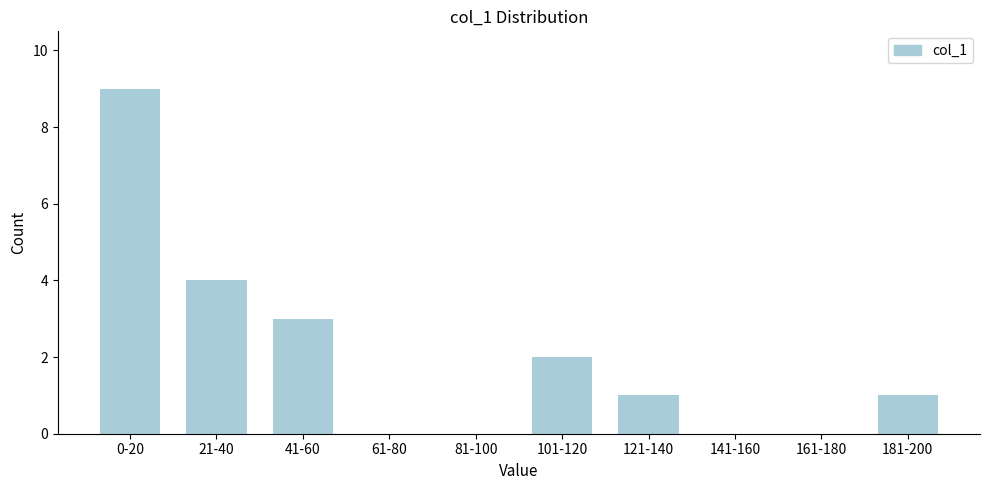

Reading right to left, extract all data points from this chart.

181-200=1	161-180=0	141-160=0	121-140=1	101-120=2	81-100=0	61-80=0	41-60=3	21-40=4	0-20=9